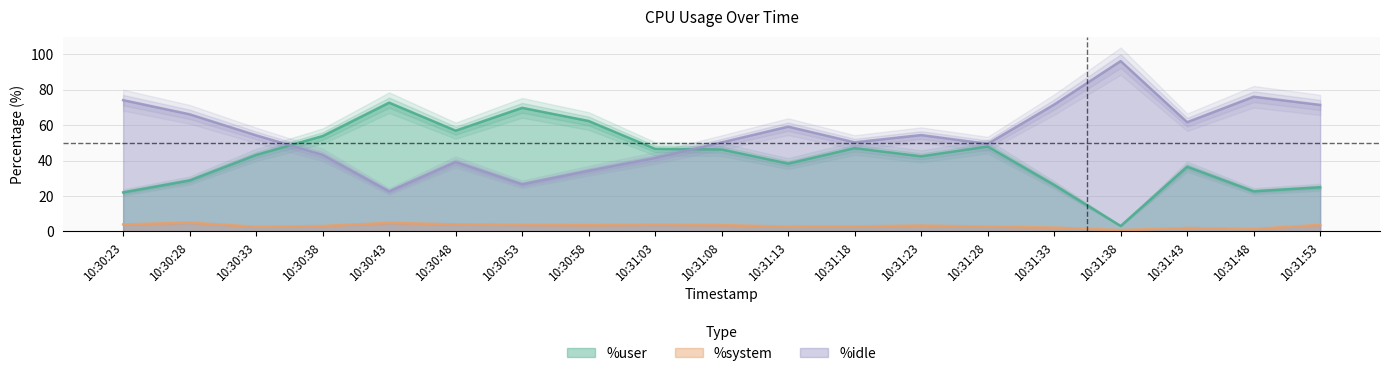

What is the average value of the %user series?

41.6